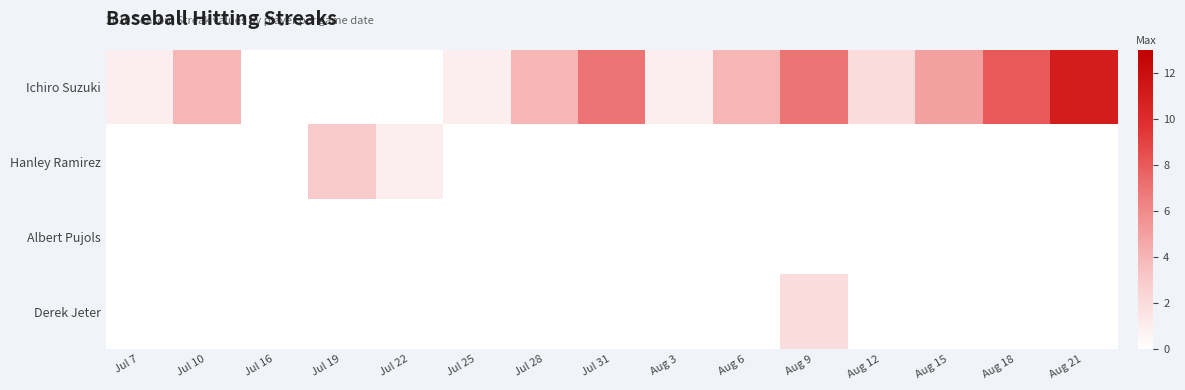

Reading left to right, transcribe all the data shown in this chart.

Ichiro Suzuki: Jul 7=1	Jul 10=4	Jul 16=0	Jul 19=0	Jul 22=0	Jul 25=1	Jul 28=4	Jul 31=7	Aug 3=1	Aug 6=4	Aug 9=7	Aug 12=2	Aug 15=5	Aug 18=8	Aug 21=11
Hanley Ramirez: Jul 7=0	Jul 10=0	Jul 16=0	Jul 19=3	Jul 22=1	Jul 25=0	Jul 28=0	Jul 31=0	Aug 3=0	Aug 6=0	Aug 9=0	Aug 12=0	Aug 15=0	Aug 18=0	Aug 21=0
Albert Pujols: Jul 7=0	Jul 10=0	Jul 16=0	Jul 19=0	Jul 22=0	Jul 25=0	Jul 28=0	Jul 31=0	Aug 3=0	Aug 6=0	Aug 9=0	Aug 12=0	Aug 15=0	Aug 18=0	Aug 21=0
Derek Jeter: Jul 7=0	Jul 10=0	Jul 16=0	Jul 19=0	Jul 22=0	Jul 25=0	Jul 28=0	Jul 31=0	Aug 3=0	Aug 6=0	Aug 9=2	Aug 12=0	Aug 15=0	Aug 18=0	Aug 21=0